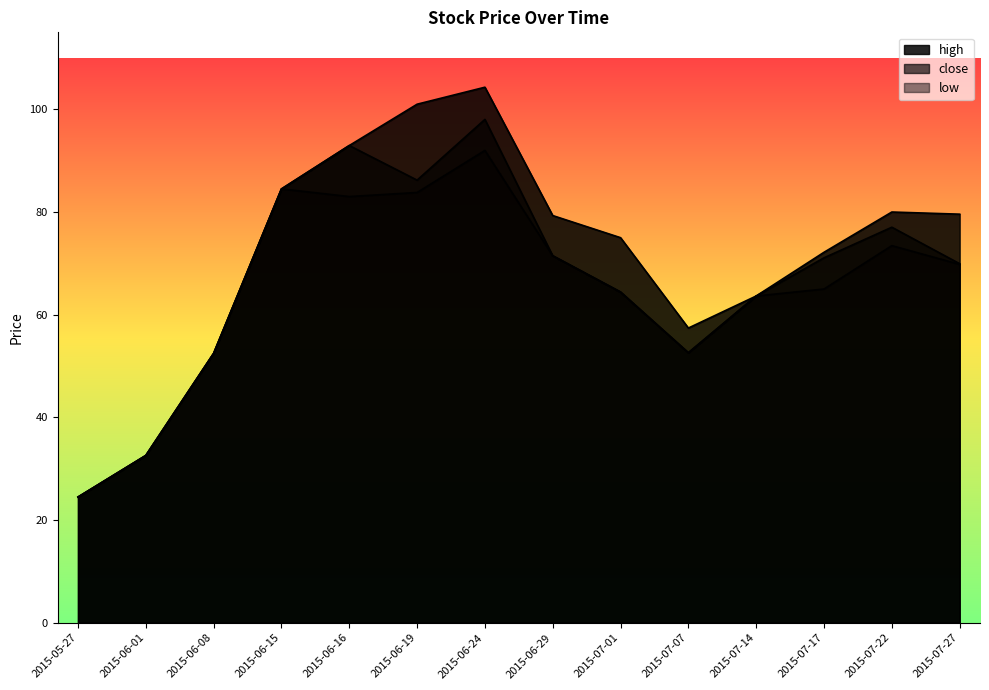

How many data points does each series have?

14